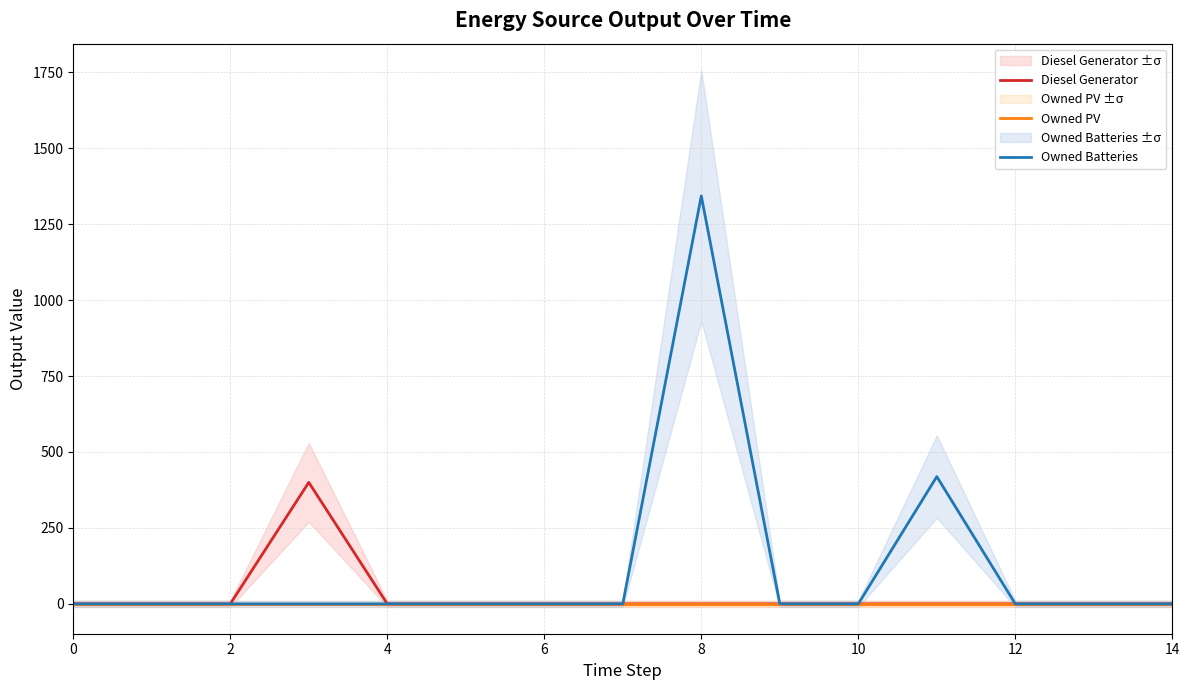

The value of Owned Batteries at 13 is -590. True or false?

False